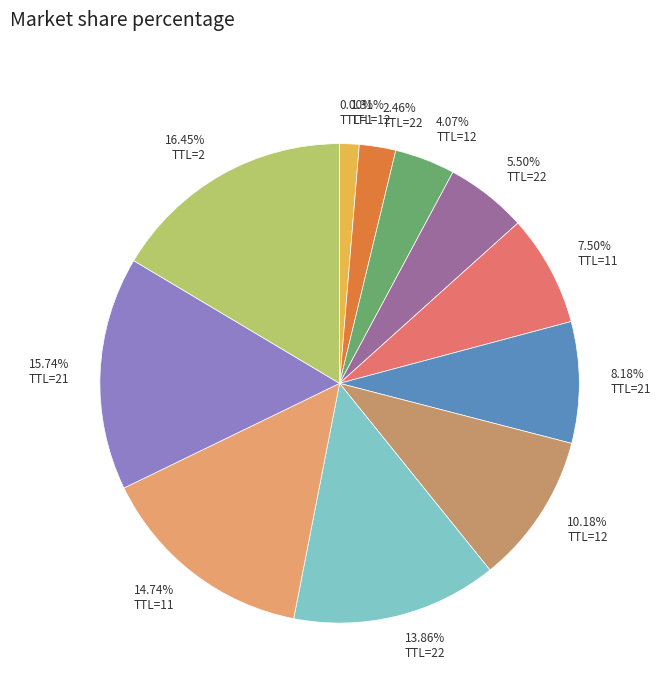

Which category has the biggest portion of the pie?

16.45% TTL=2